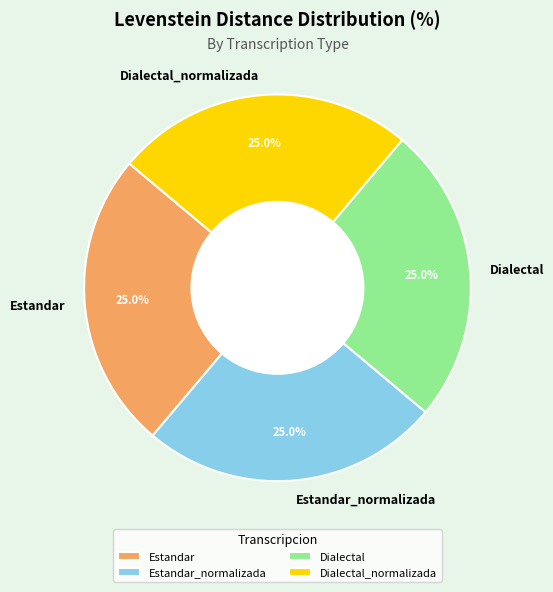

To the nearest percent, what portion does Dialectal_normalizada represent?

25%